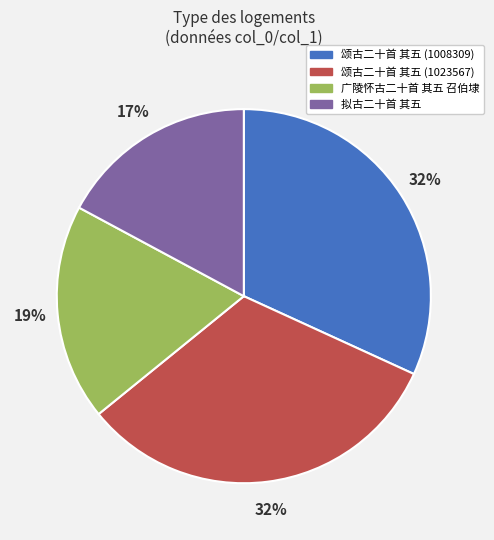

How many slices are in this pie chart?

4